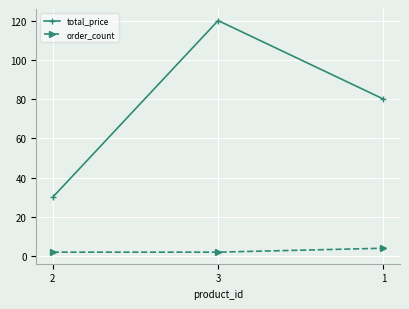

True or false: total_price has a value of 30 at 2.

True